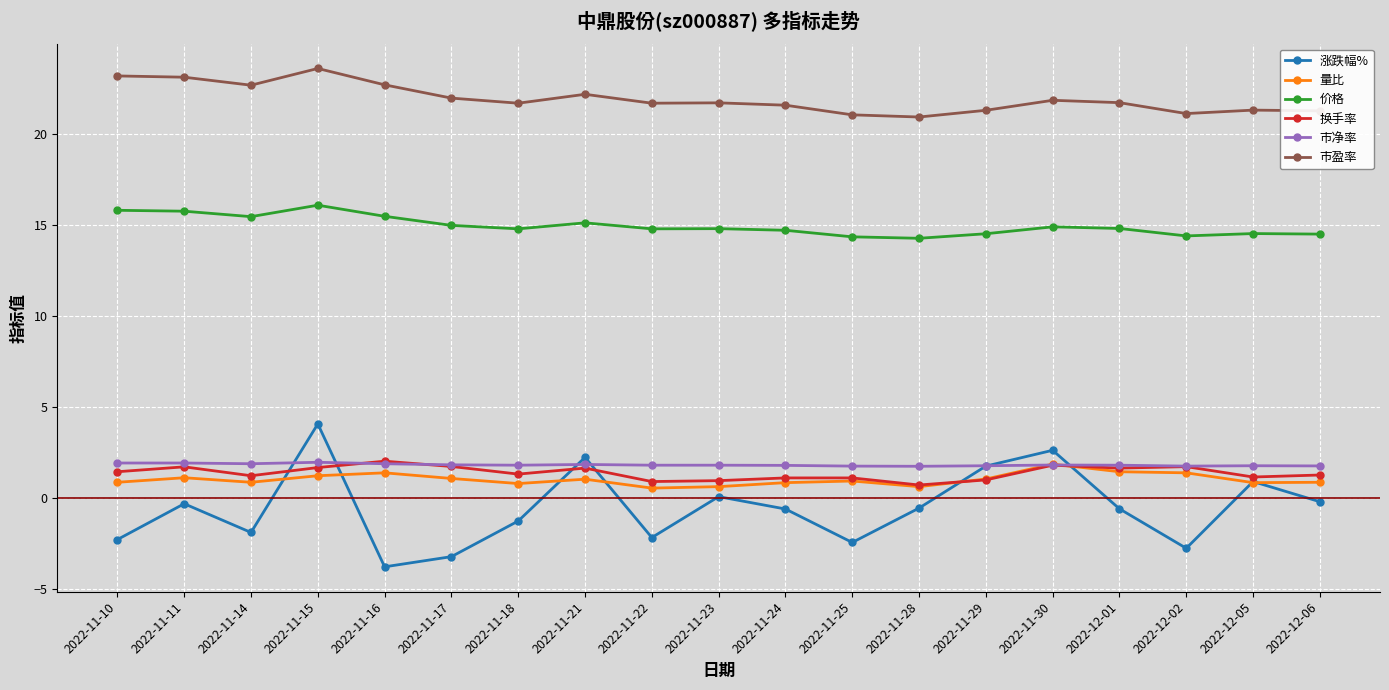

True or false: 价格 has more than 2 points higher than both neighbors.

True